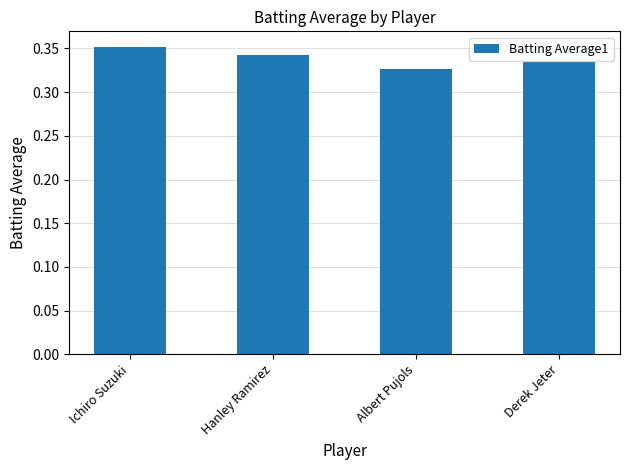

Rank the categories by value from highest to lowest.

Ichiro Suzuki, Hanley Ramirez, Derek Jeter, Albert Pujols